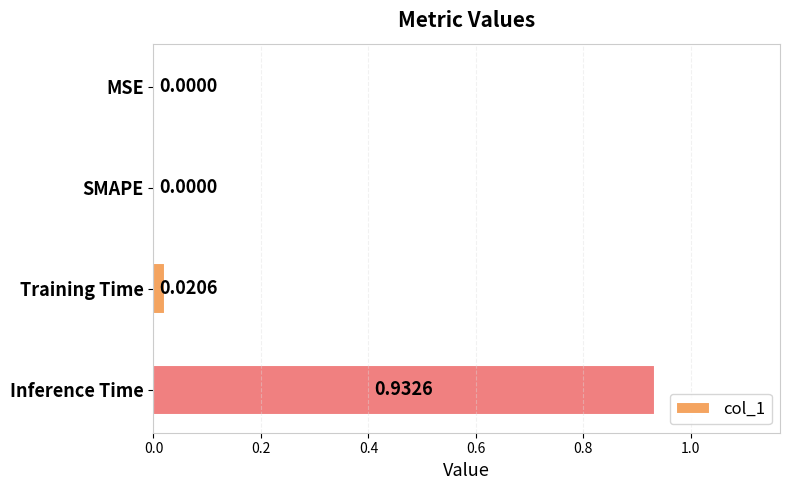

What is the change in value from Training Time to Inference Time?

+0.9